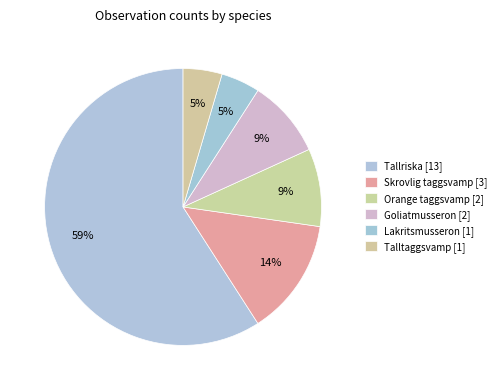

How many segments does this pie chart have?

6